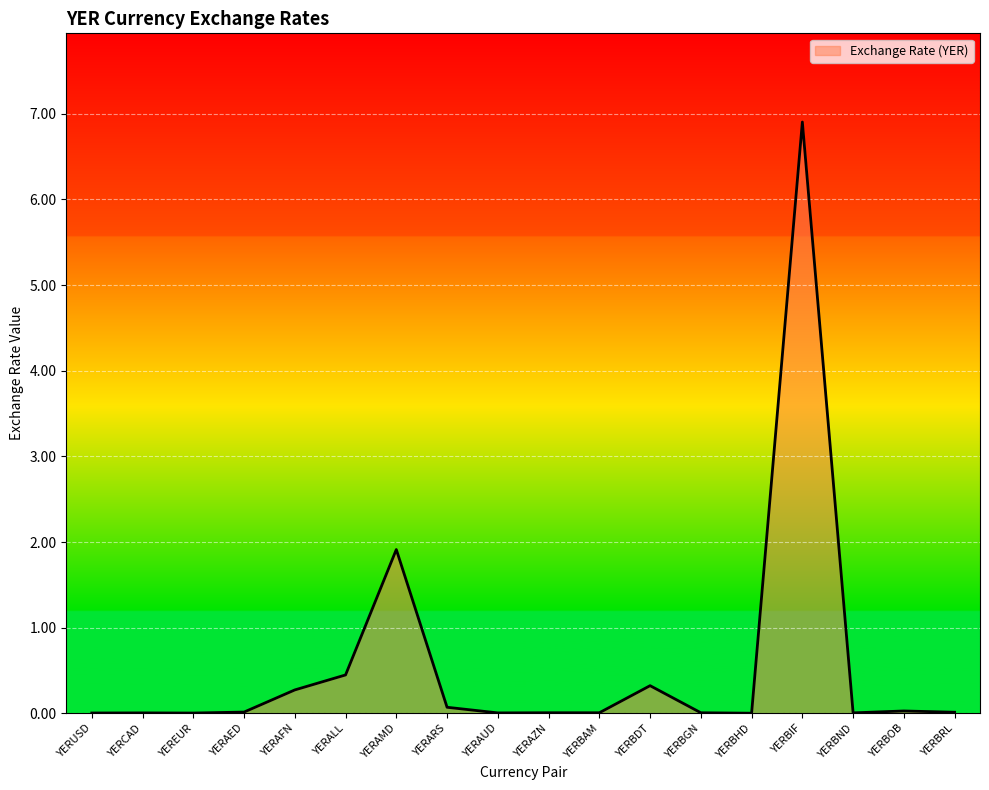

What position from the left is YERAZN?

10